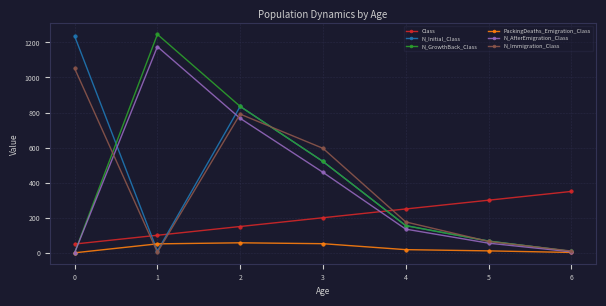

Which series changed the most between 3 and 5?

N_Immigration_Class